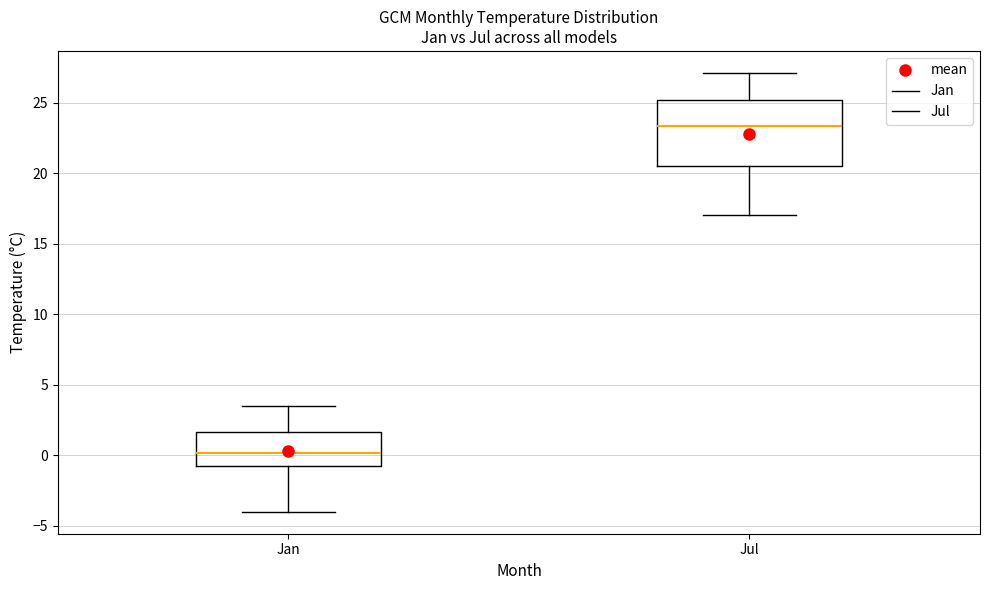

Reading left to right, transcribe this box plot: for each box, give where its median line is, the range the box spans, and where its two whiskers end, as read against the y-axis. The values are not printed on the chart, so give them approximately, as read against the axis.

Jan: median 0.0, box -0.5 to 1.5, whiskers -4.0 to 3.5
Jul: median 23.5, box 20.5 to 25.0, whiskers 17.0 to 27.0